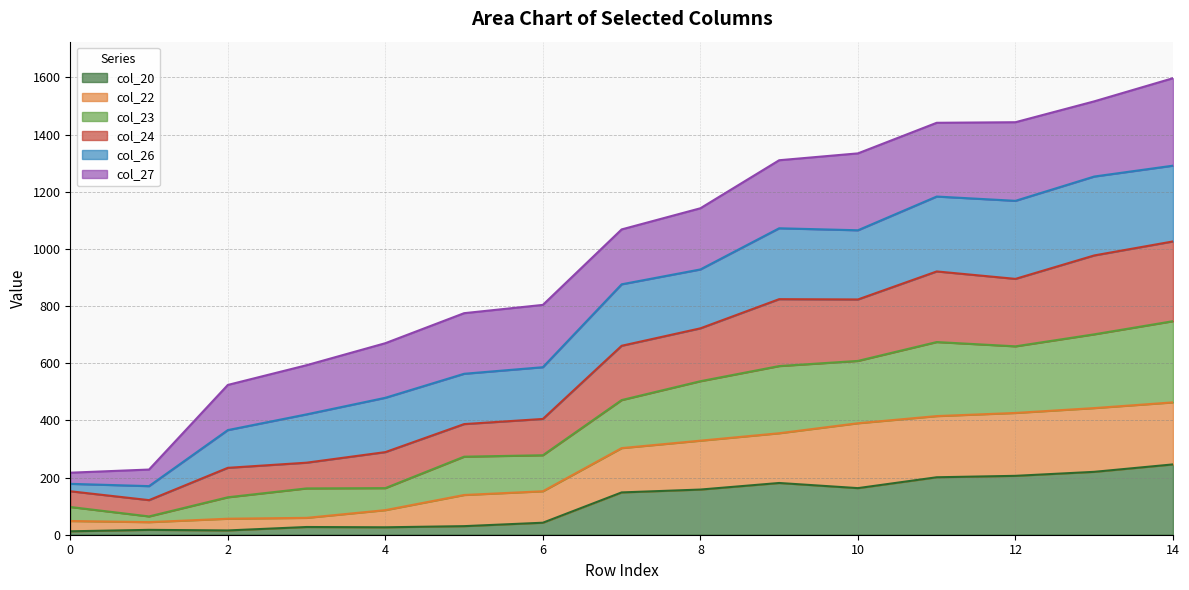

Between 0 and 8, which is larger?

8